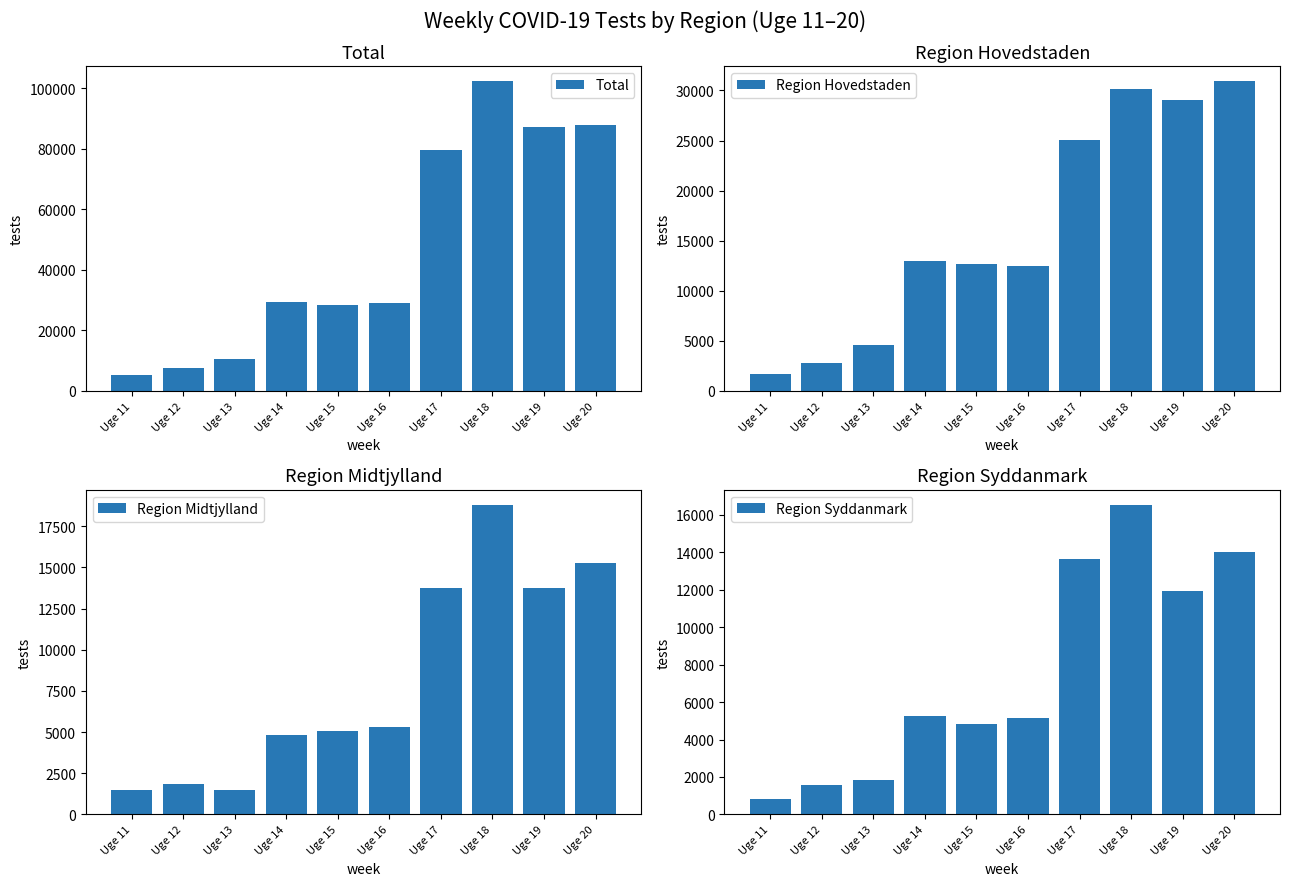

Which series has the largest total across all categories?

Total